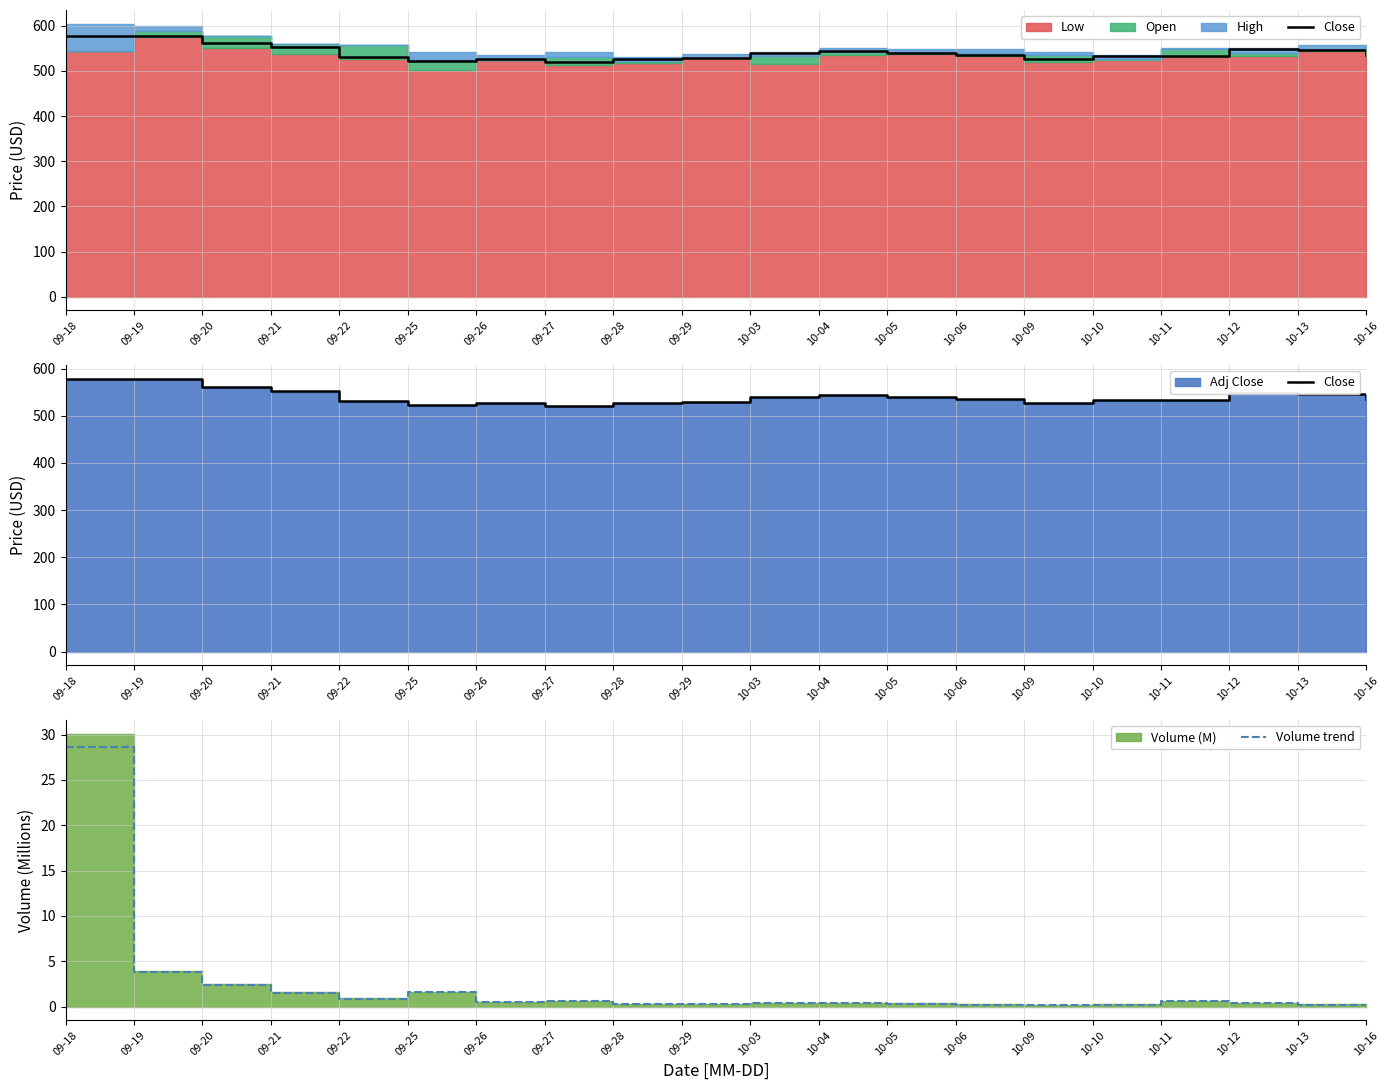

What is the total value across all series at 10-10?

532.8